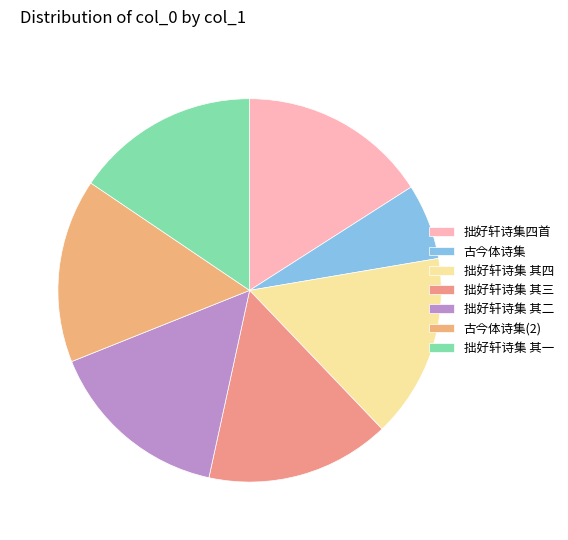

Count the number of slices in the pie.

7